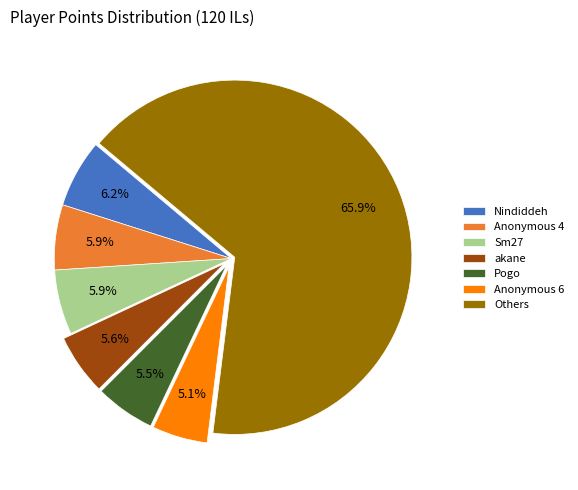

How many slices are in this pie chart?

7